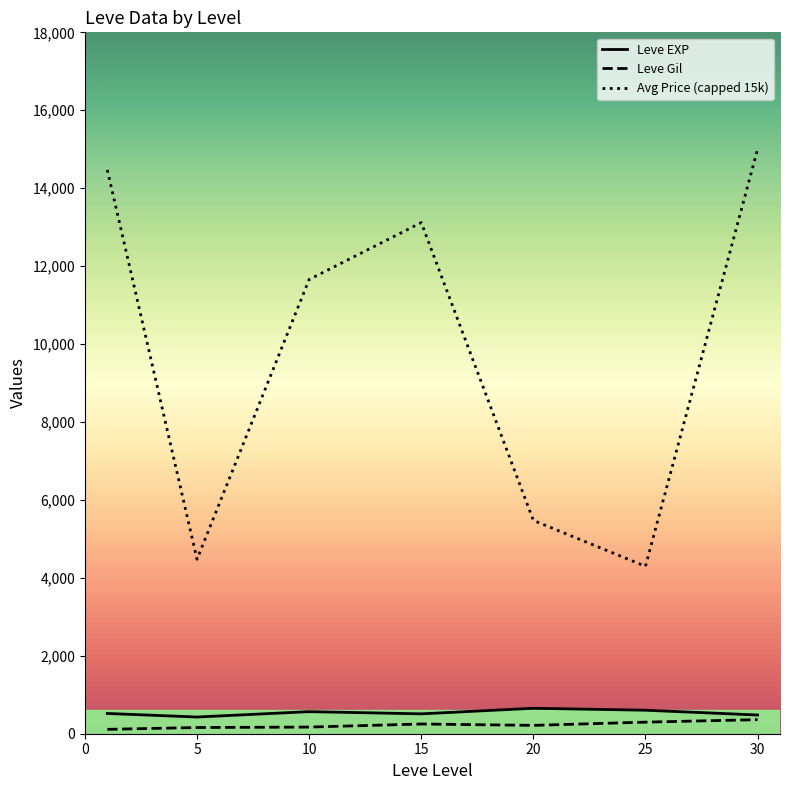

Which category has the lowest value in the Leve EXP series?

5